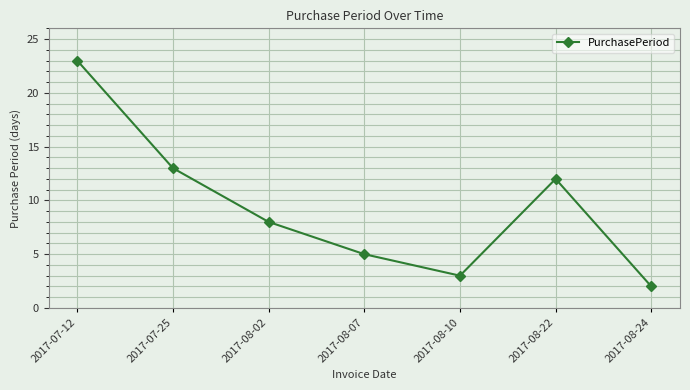

Reading left to right, transcribe all the data shown in this chart.

2017-07-12=23	2017-07-25=13	2017-08-02=8	2017-08-07=5	2017-08-10=3	2017-08-22=12	2017-08-24=2